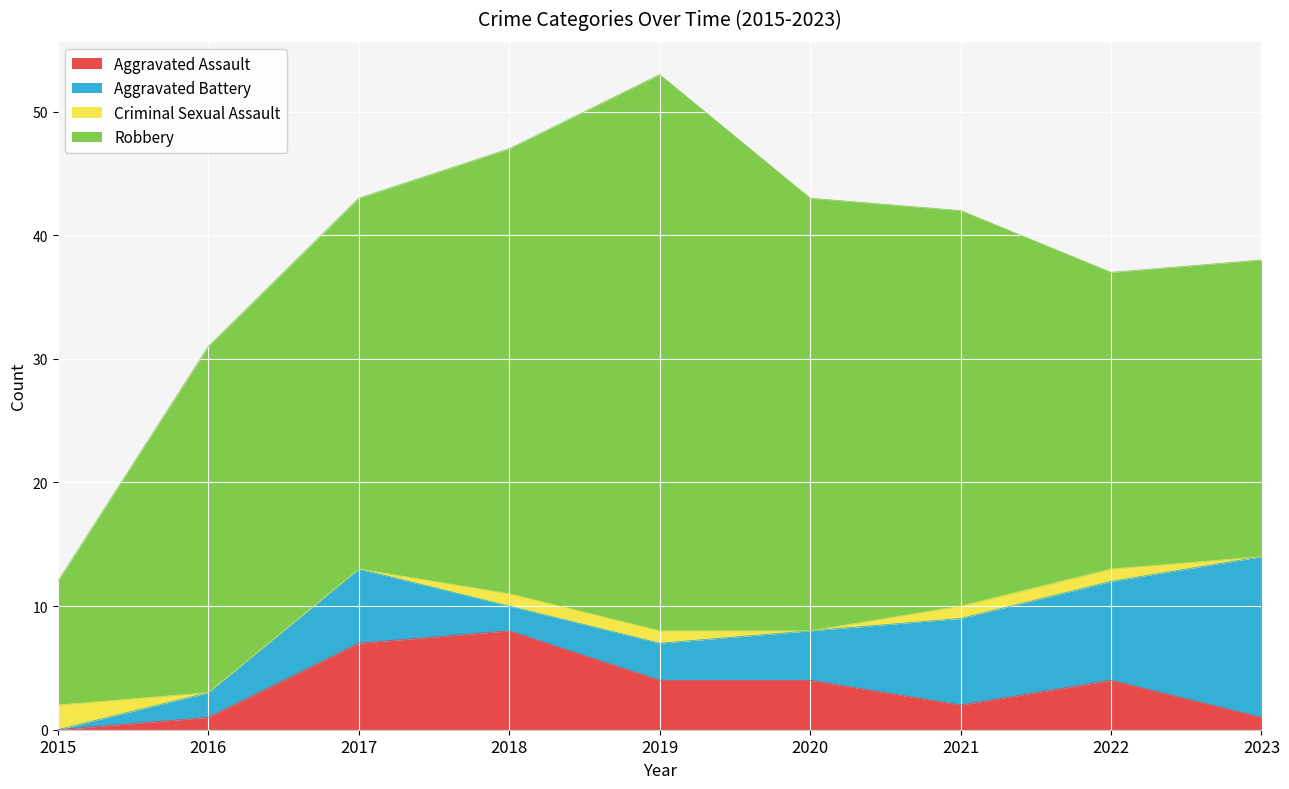

What is the average value of the Criminal Sexual Assault series?

1